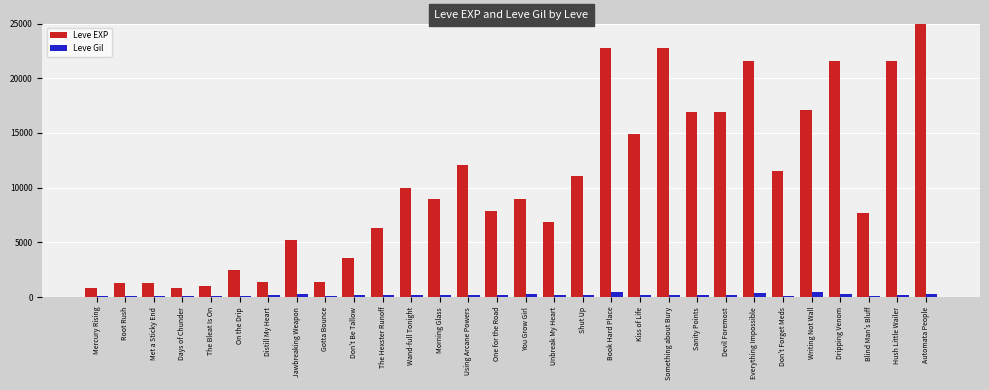

What is the sum of the Leve Gil values at Kiss of Life and Shut Up?

402